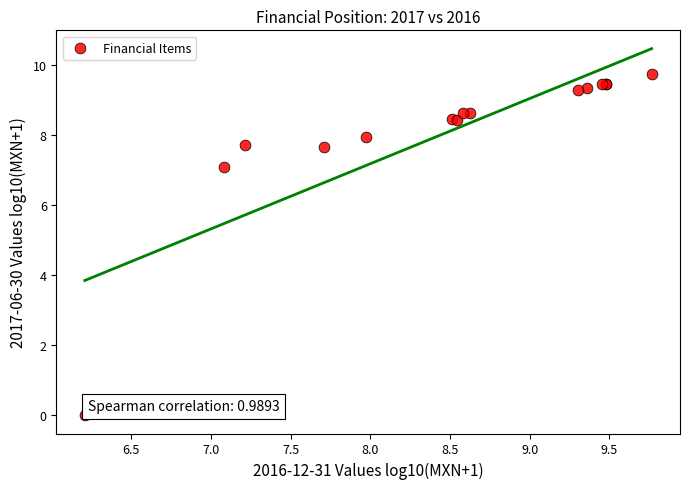

What Y value in the scatter plot is closest to 4?

7.1